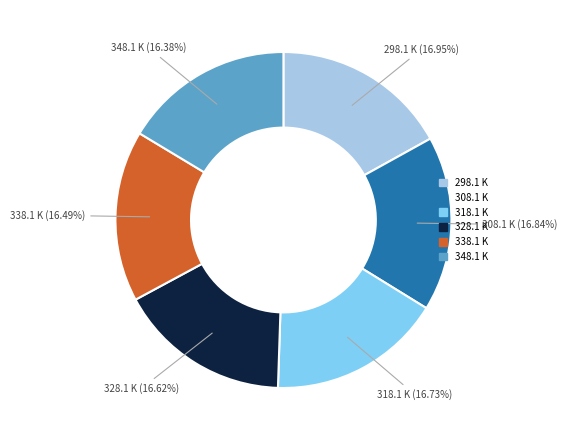

Approximately how many times larger is the value at 298.1 K compared to 318.1 K?

1.0